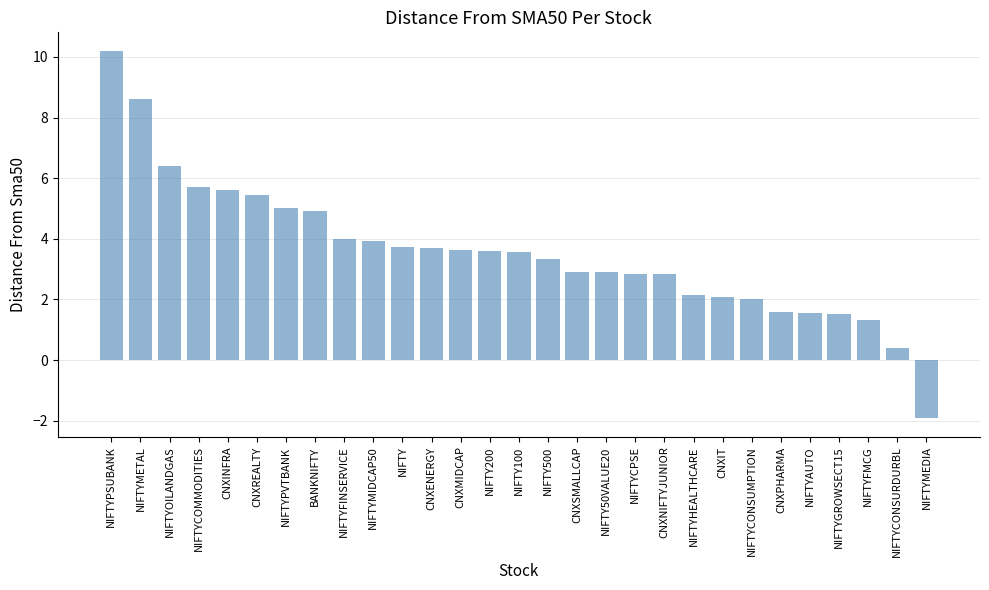

What is the label of the 14th bar from the right?

NIFTY500